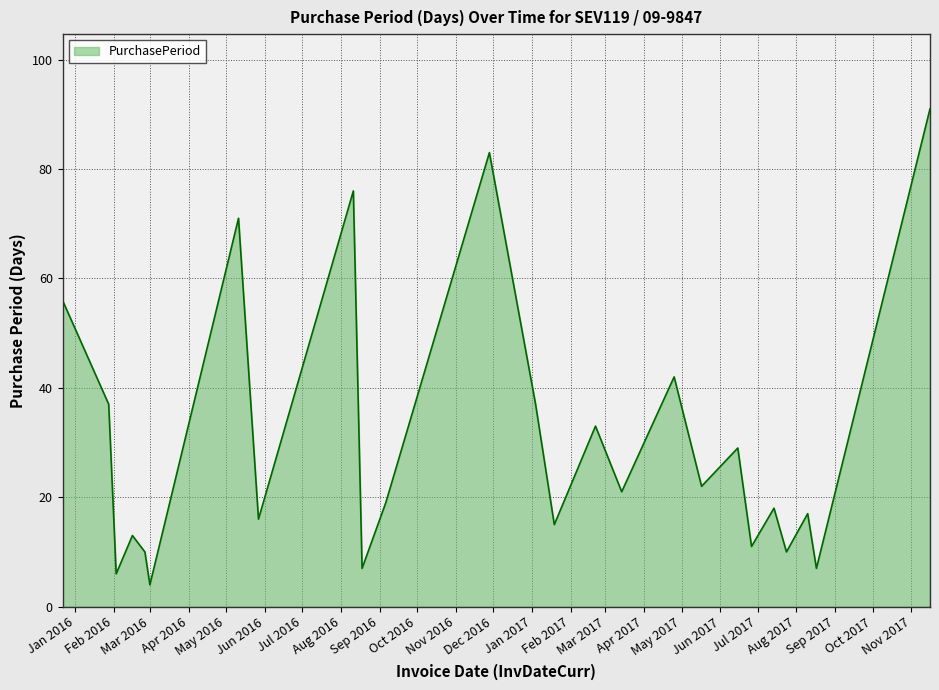

What is the minimum value shown in the chart?

4